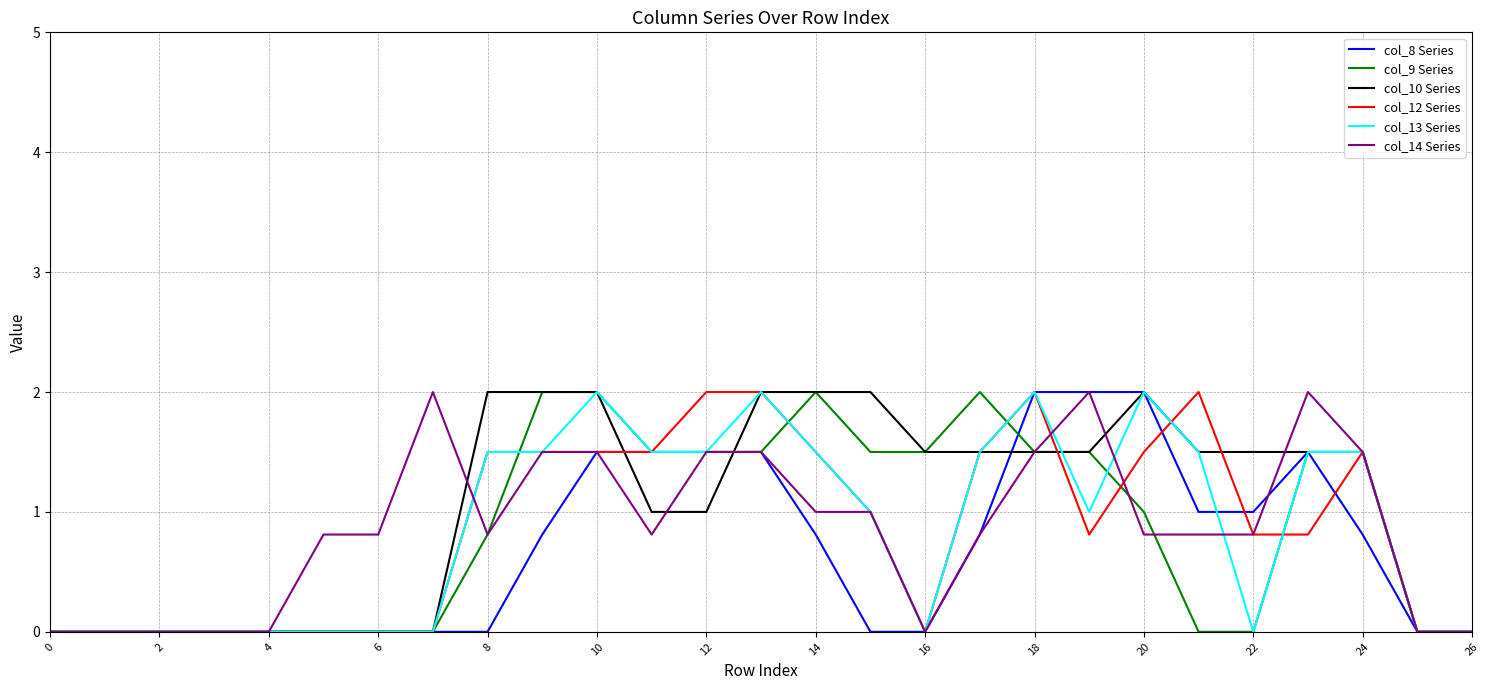

What is the greatest value displayed?

2.0